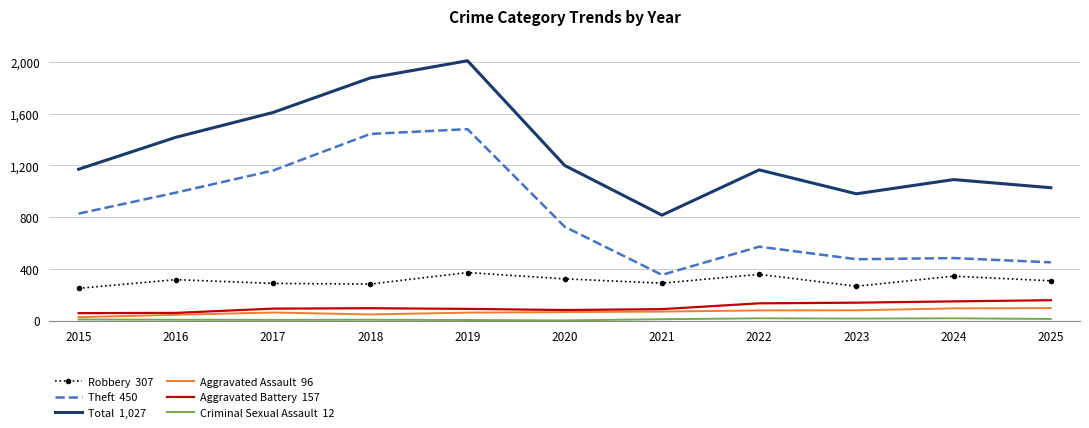

What is the maximum value shown in the chart?

2009